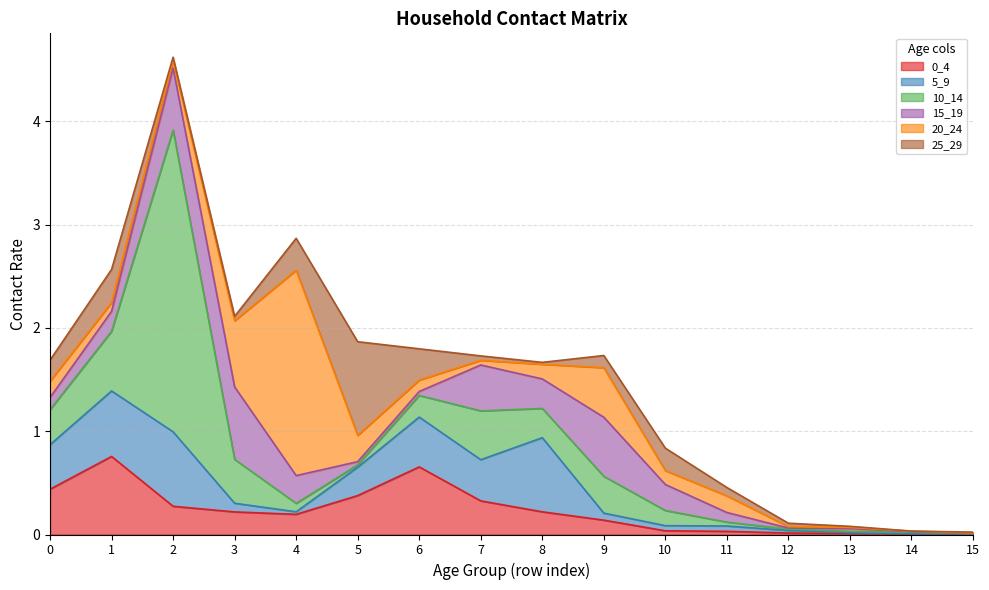

How many lines are shown in the chart?

6